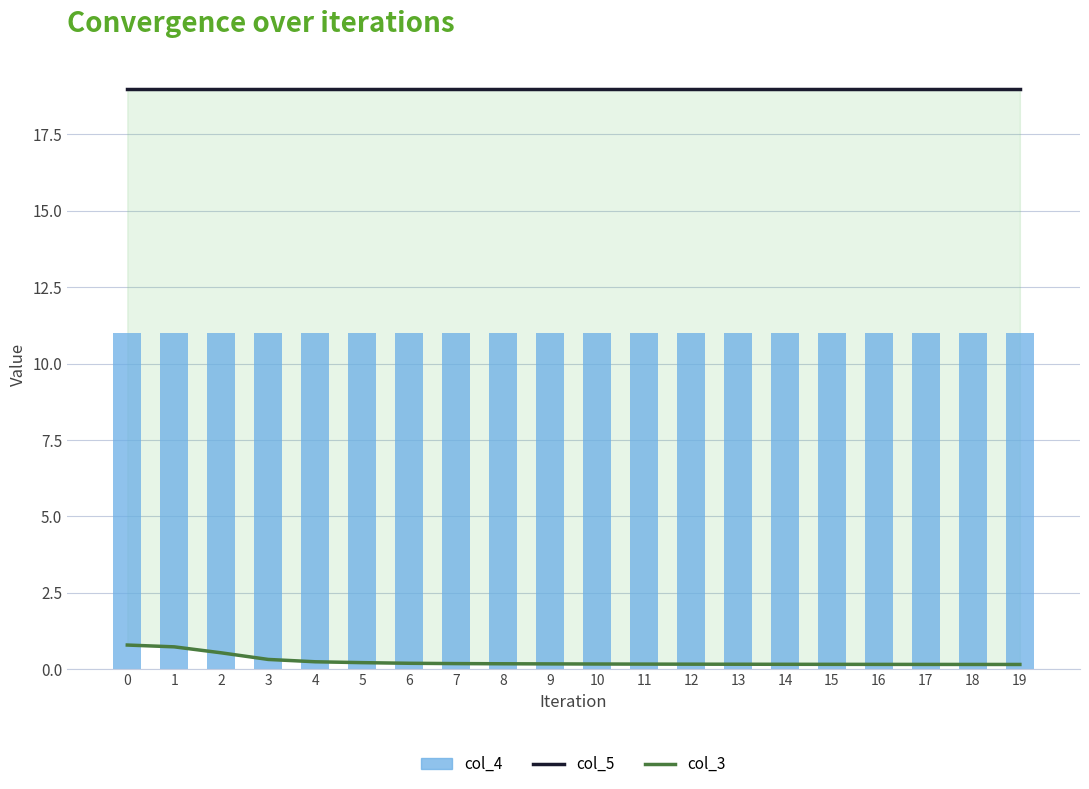

How many groups of bars are there?

20